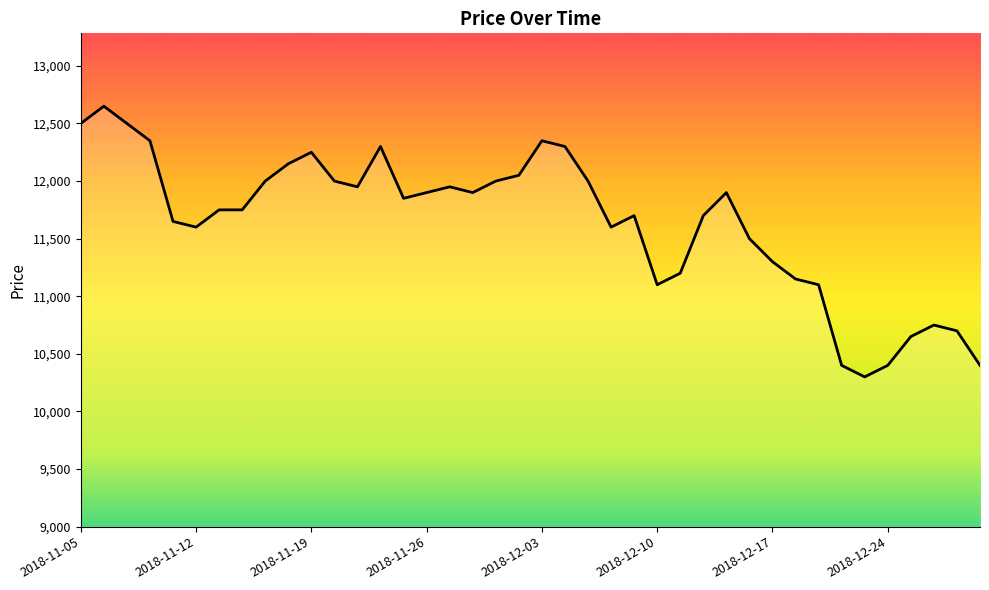

What is the smallest value displayed?

10300